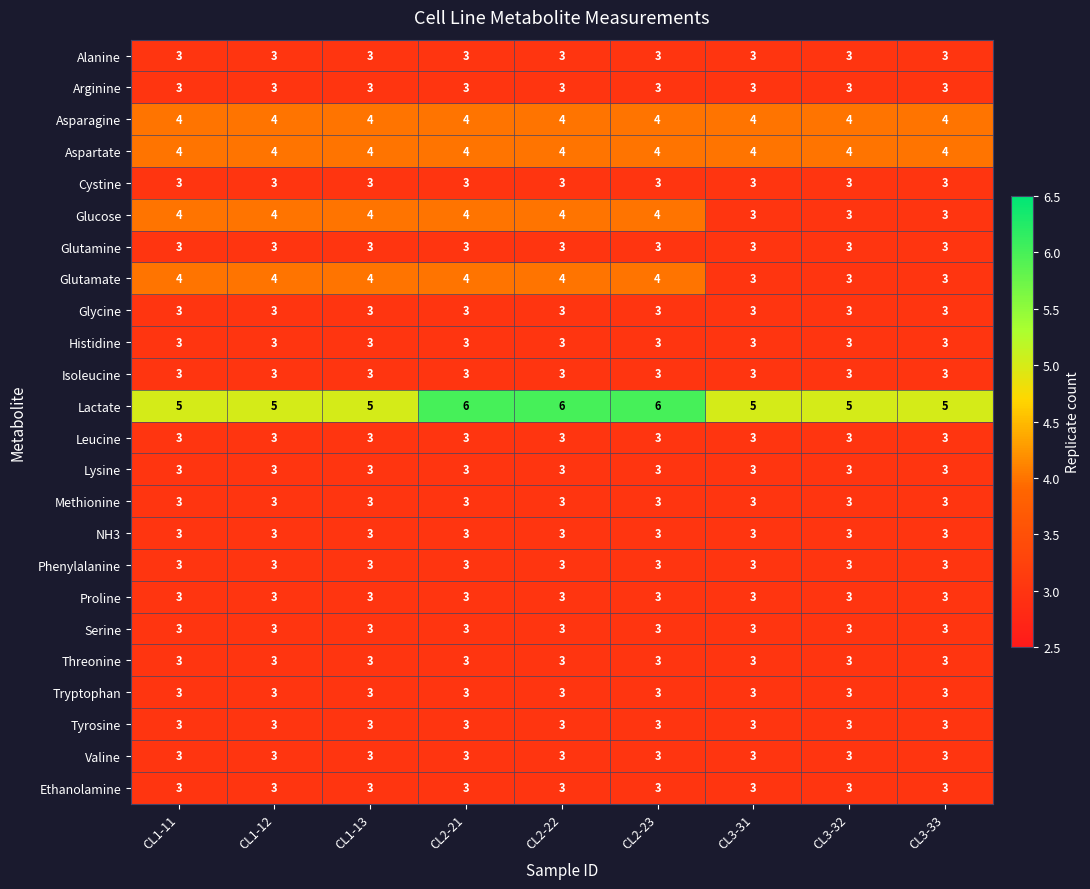

What is the difference between the highest and lowest values at CL3-32?

2